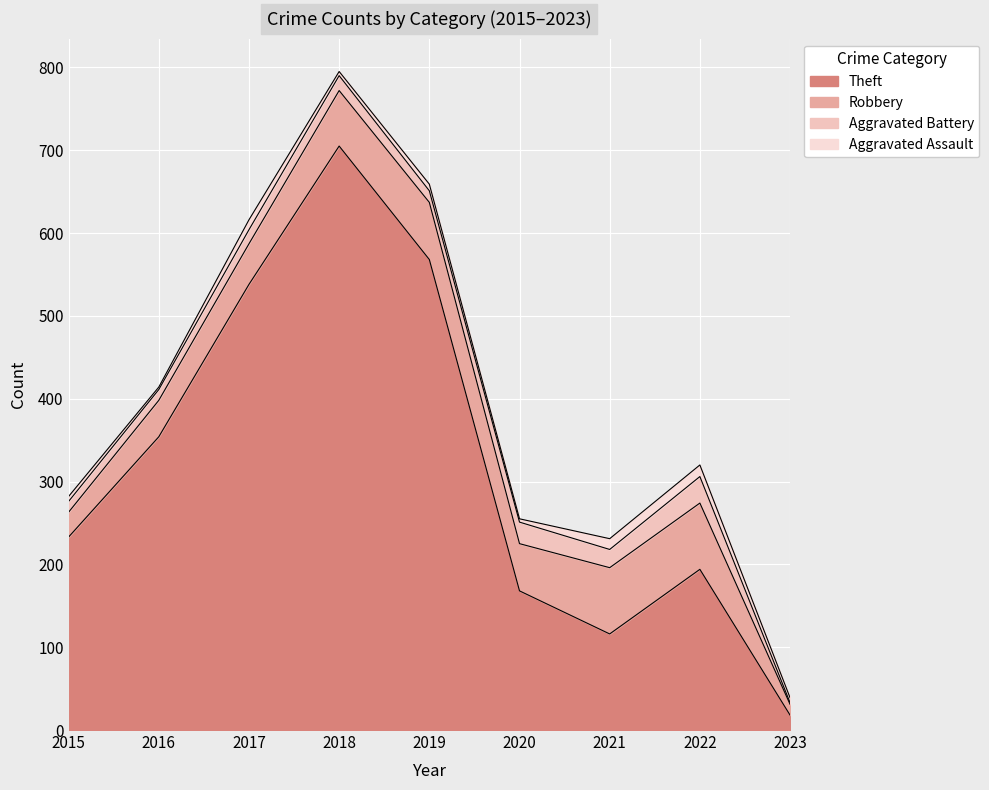

Reading right to left, what are all the values shown in this chart?

Theft: 2023=18	2022=194	2021=116	2020=168	2019=568	2018=705	2017=538	2016=354	2015=233
Robbery: 2023=13	2022=80	2021=80	2020=57	2019=69	2018=67	2017=49	2016=44	2015=30
Aggravated Battery: 2023=2	2022=32	2021=22	2020=26	2019=14	2018=18	2017=17	2016=13	2015=13
Aggravated Assault: 2023=6	2022=14	2021=13	2020=4	2019=8	2018=5	2017=12	2016=3	2015=6